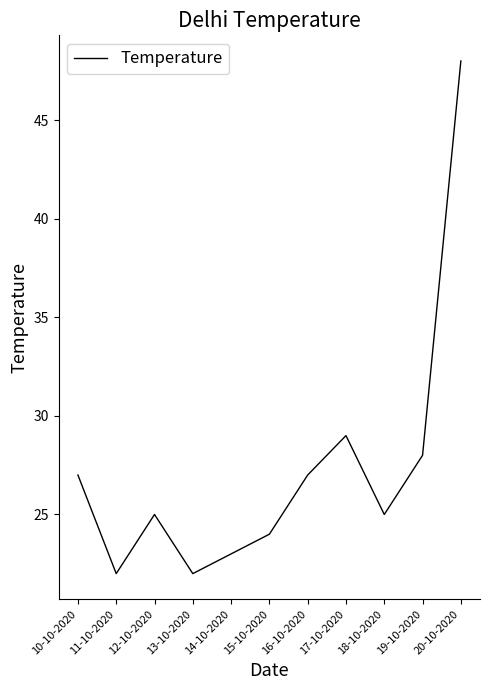

Does the chart have visible grid lines?

No